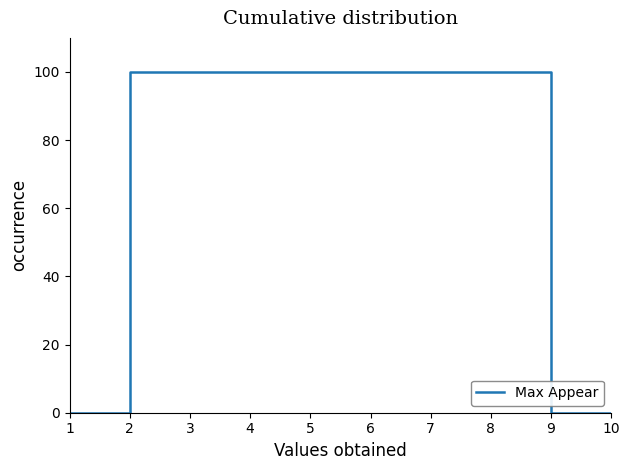

Reading left to right, what are all the values shown in this chart?

1=0	2=100	3=100	4=100	5=100	6=100	7=100	8=100	9=0	10=0